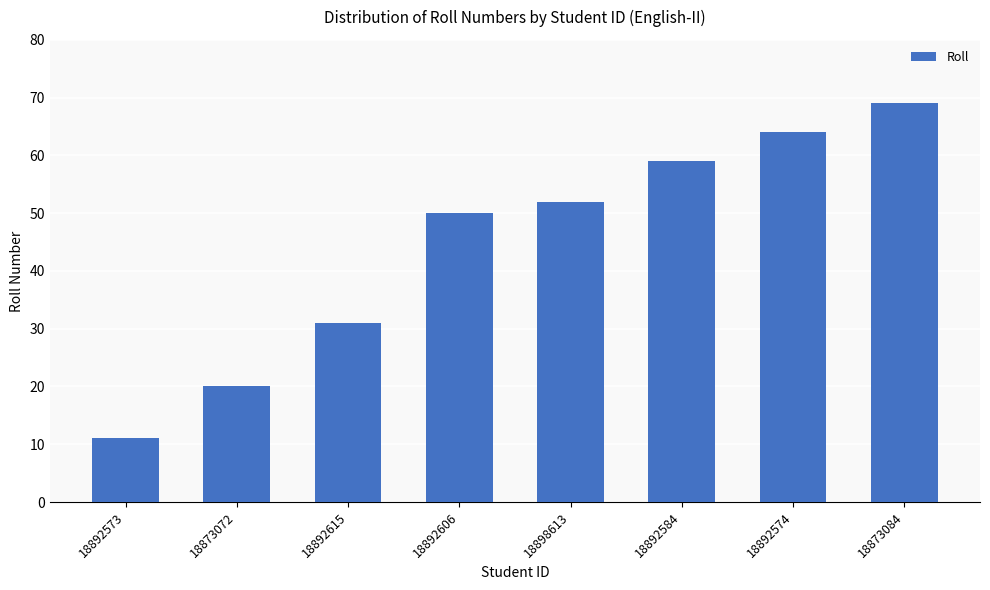

Rank the categories by value from lowest to highest.

18892573, 18873072, 18892615, 18892606, 18898613, 18892584, 18892574, 18873084